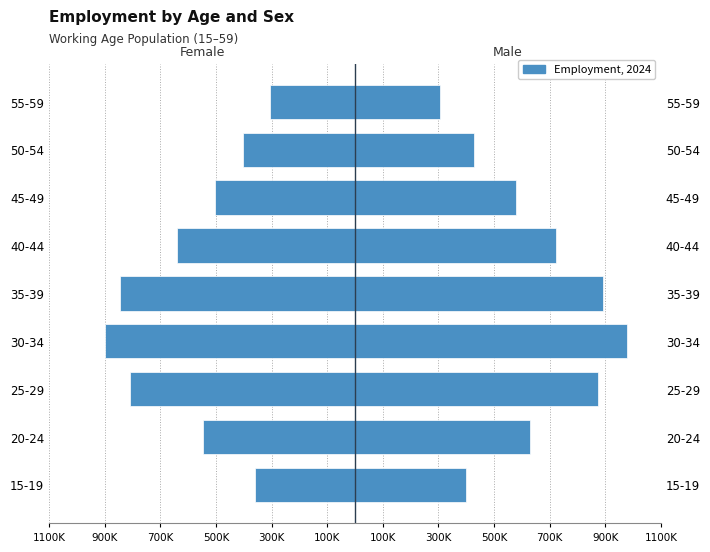

Are the bars horizontal?

Yes